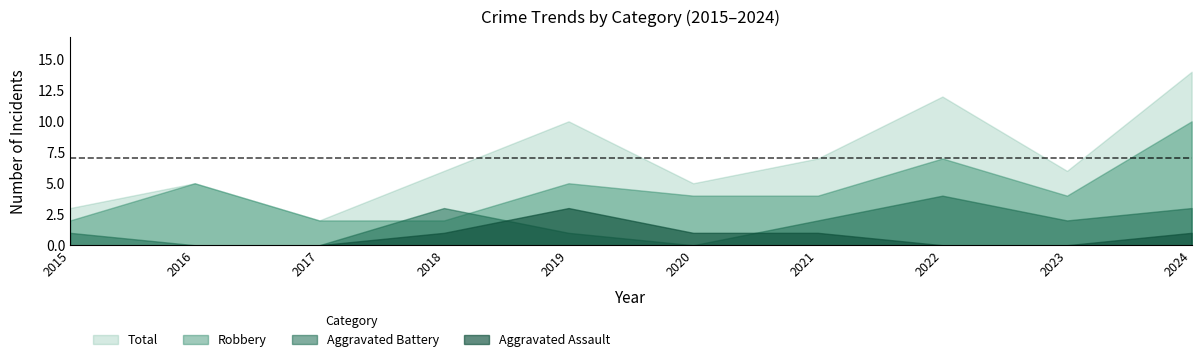

True or false: Aggravated Battery has a value of 2 at 2023.

True